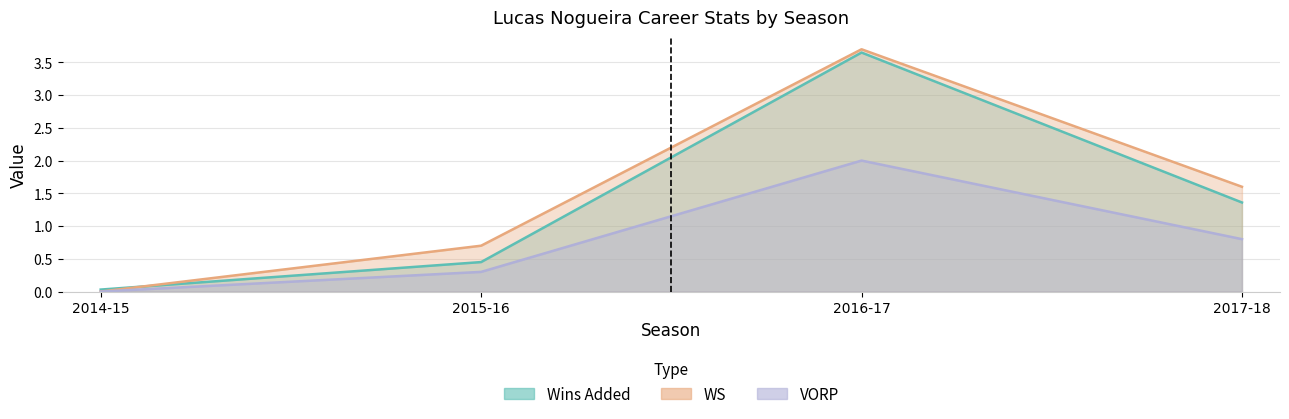

At which label does Wins Added reach its peak?

2016-17